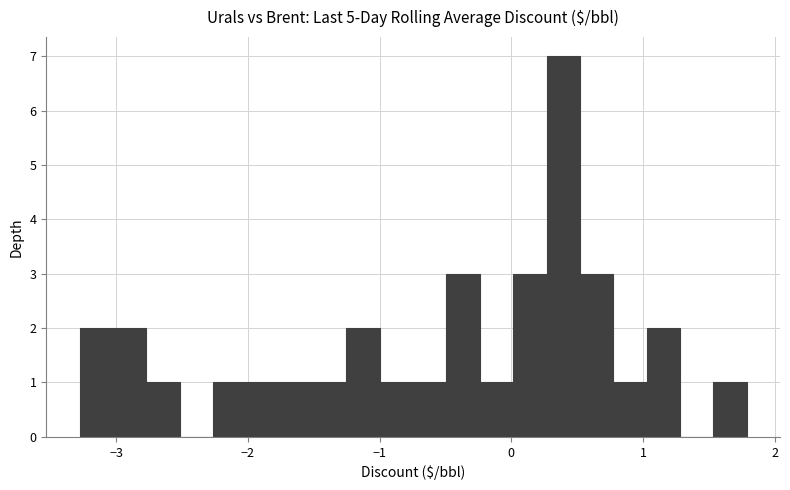

Around what value on the x-axis is the tallest bar? Give the approximate position of its centre, as read against the axis.

0.4